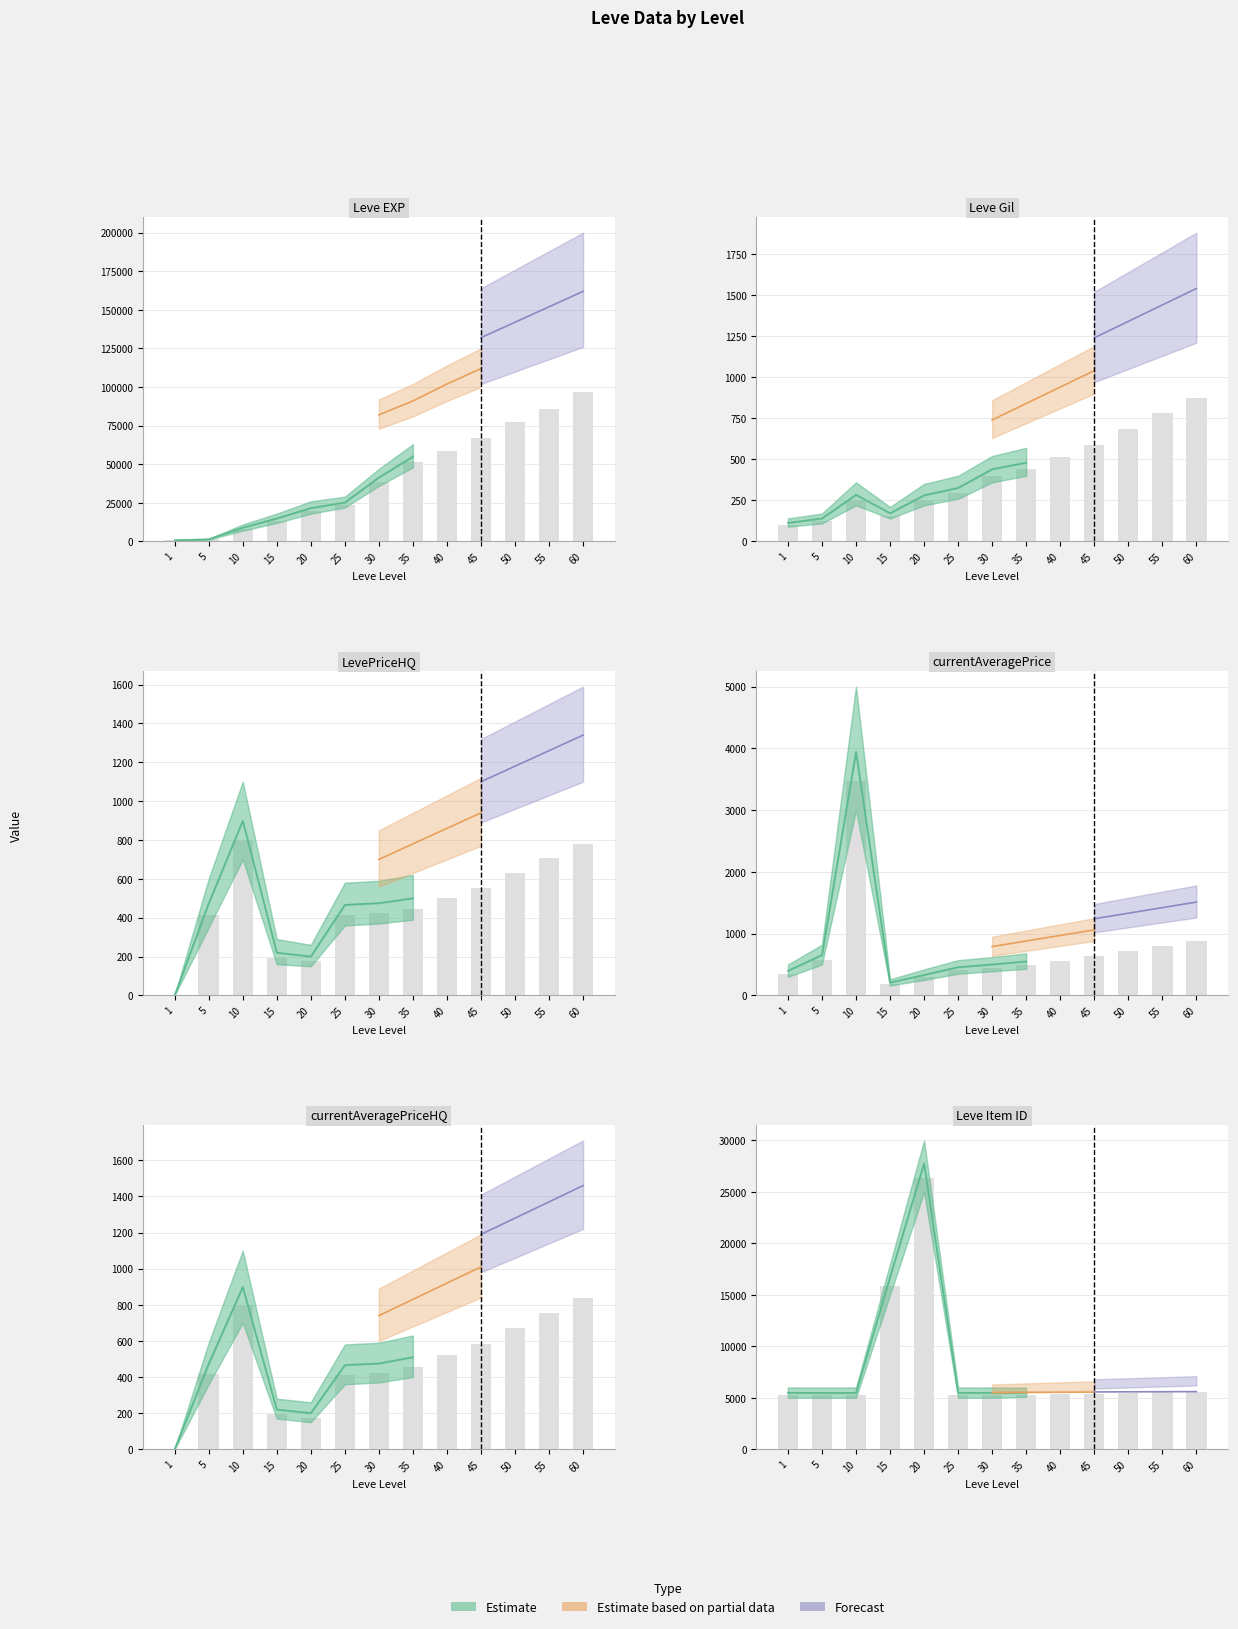

Which series has the largest range (max minus min)?

Leve EXP